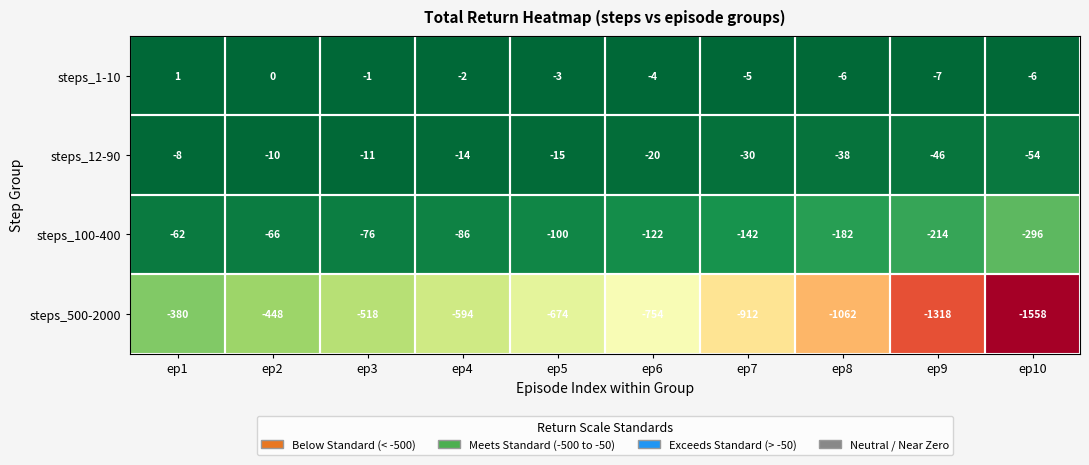

How many data points in steps_12-90 are above -15?

4